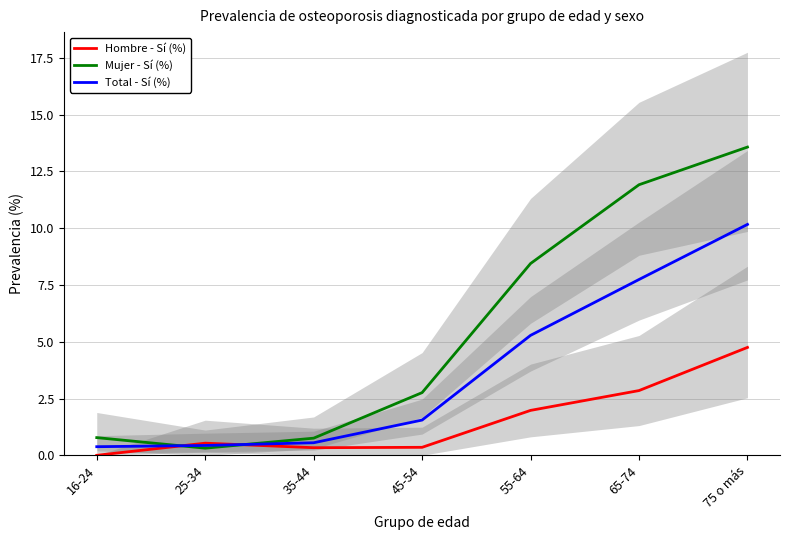

Does the chart display data point markers on the line(s)?

No